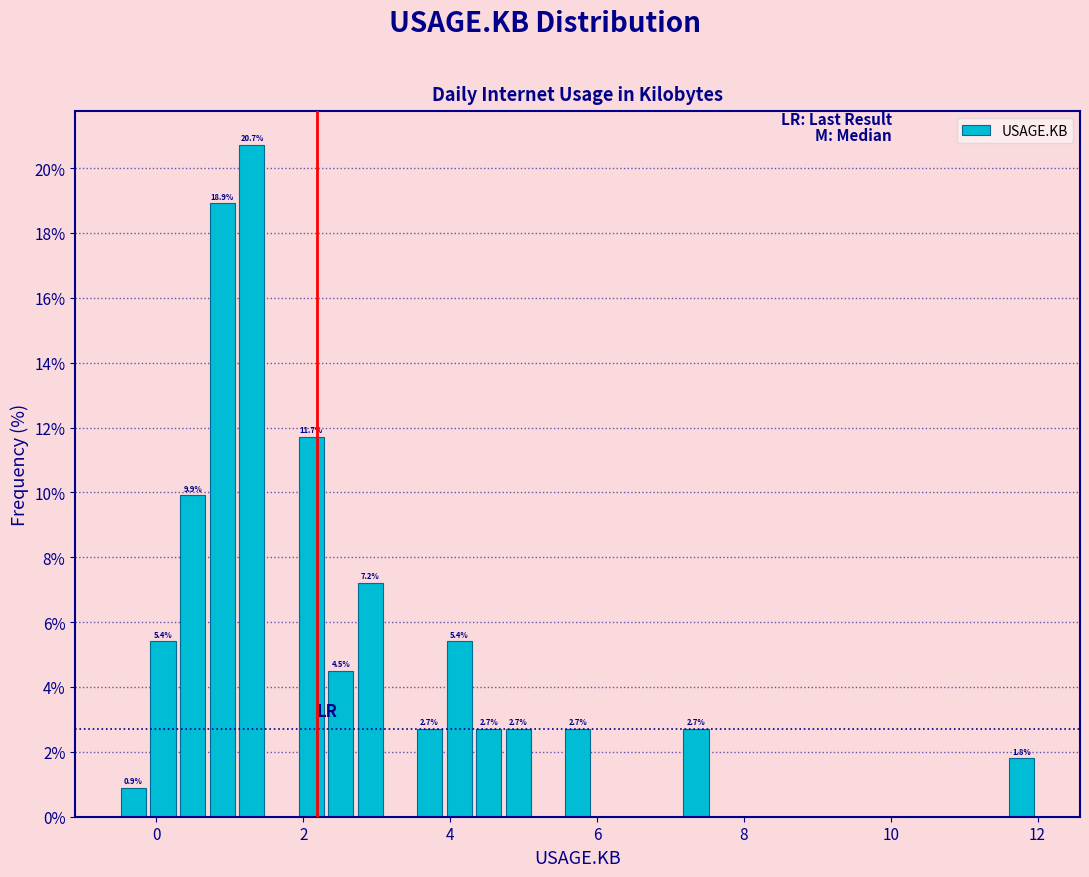

Read against the x-axis, roughly where is the centre of the tallest bar?

1.4